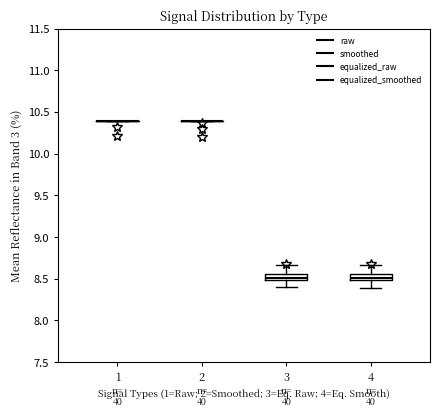

Where does the upper whisker of the box at x = 3 end on the y-axis? The values are not printed on the chart, so give them approximately, as read against the axis.

8.65